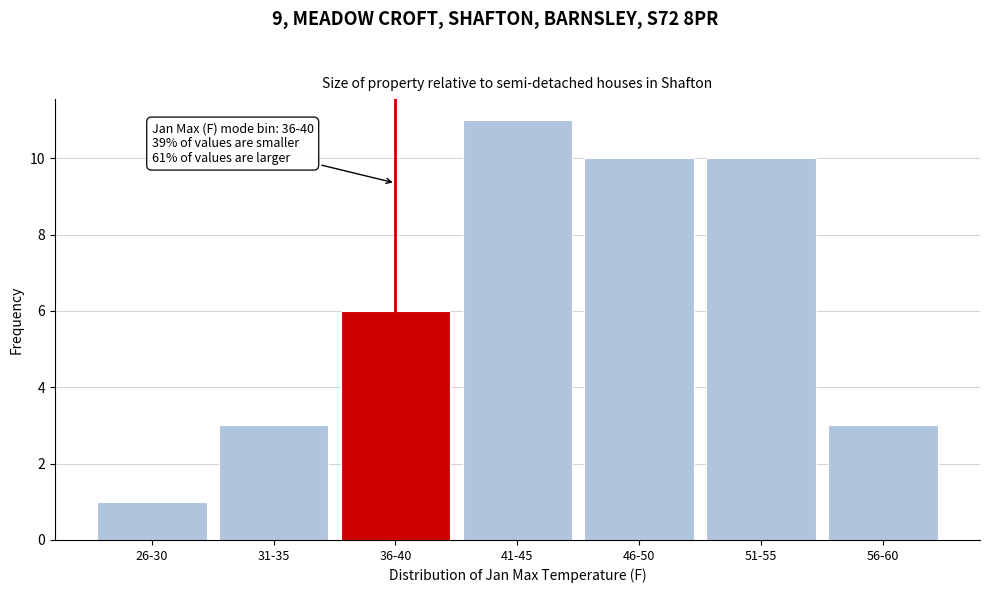

Reading right to left, transcribe all the data shown in this chart.

3	10	10	11	6	3	1